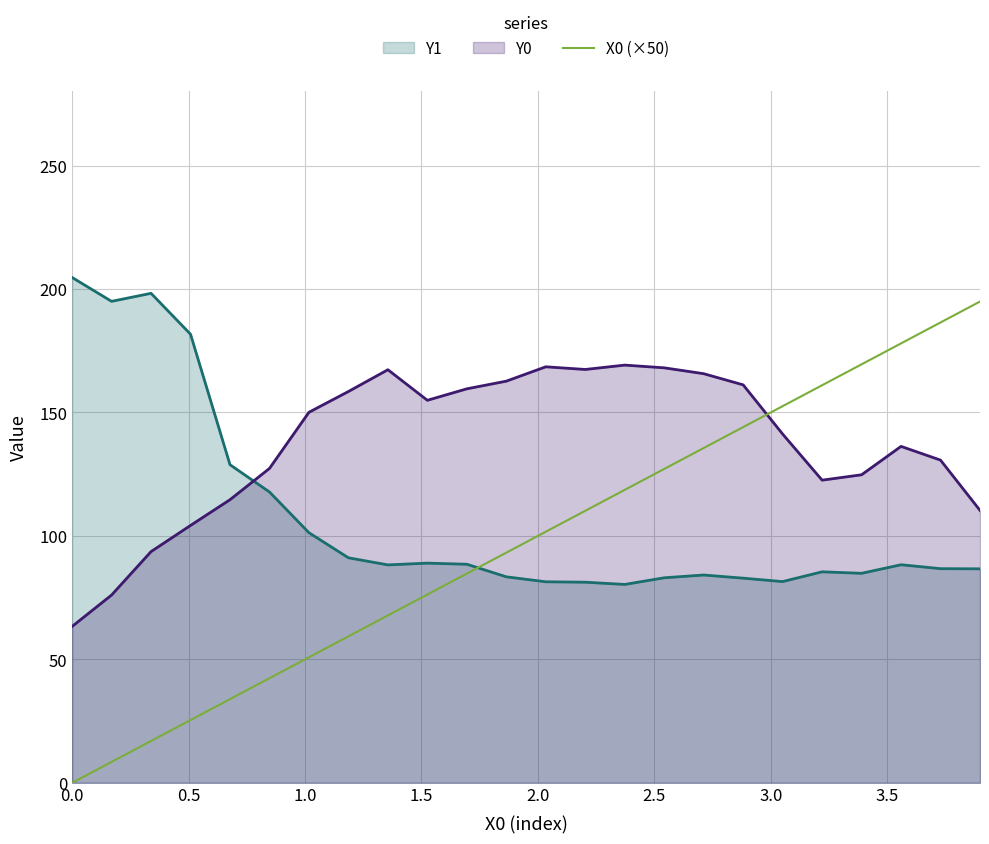

Rank the series by their average value, from highest to lowest.

Y0, Y1, X0 (×50)